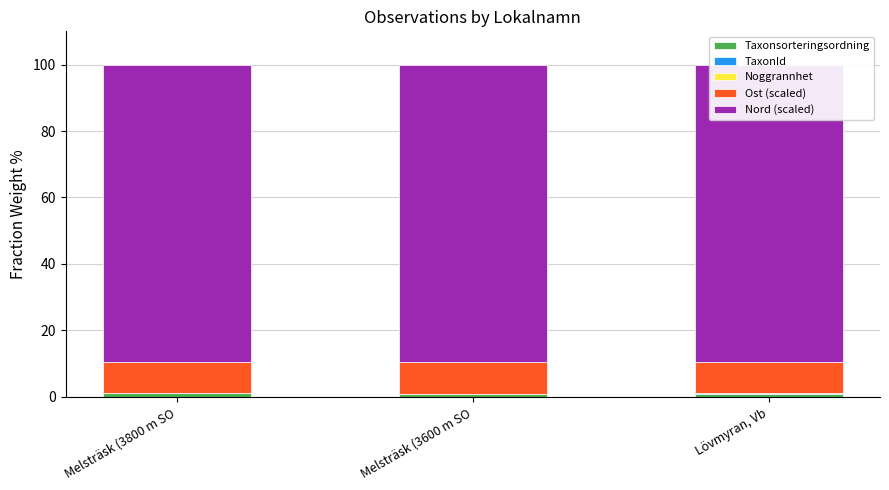

Does the chart contain stacked bars?

Yes